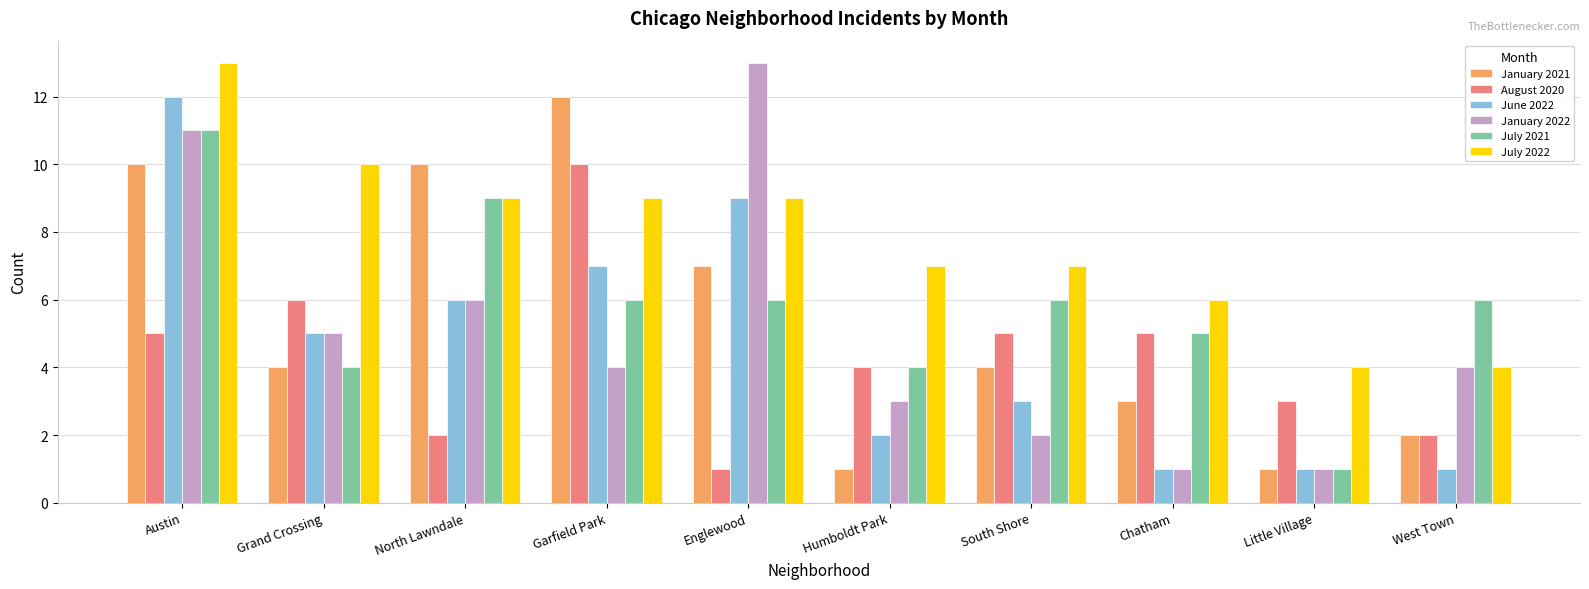

What is the label of the 6th bar from the left?

Humboldt Park